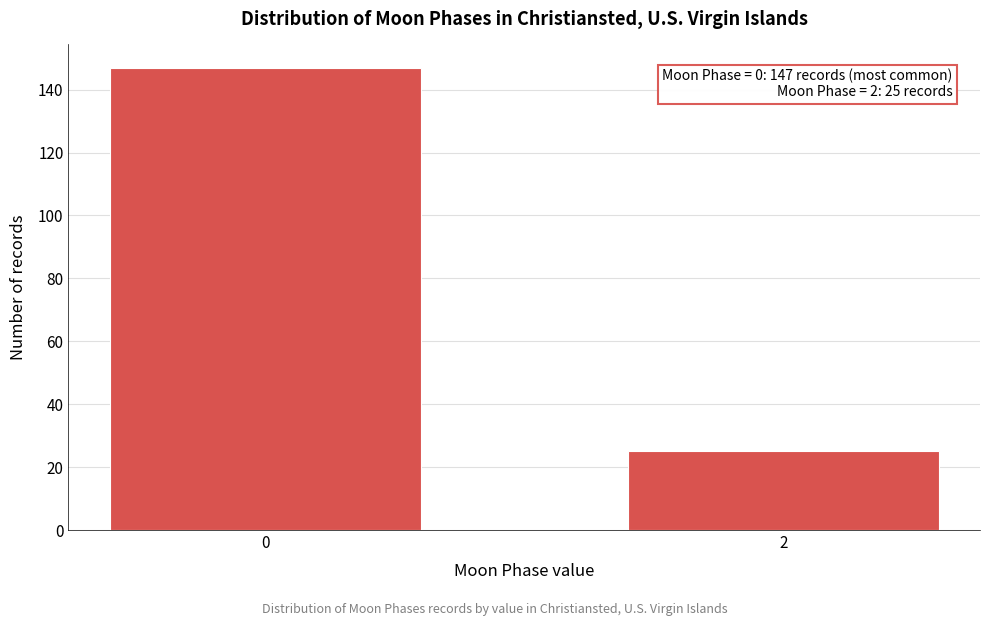

Reading right to left, transcribe all the data shown in this chart.

25	147